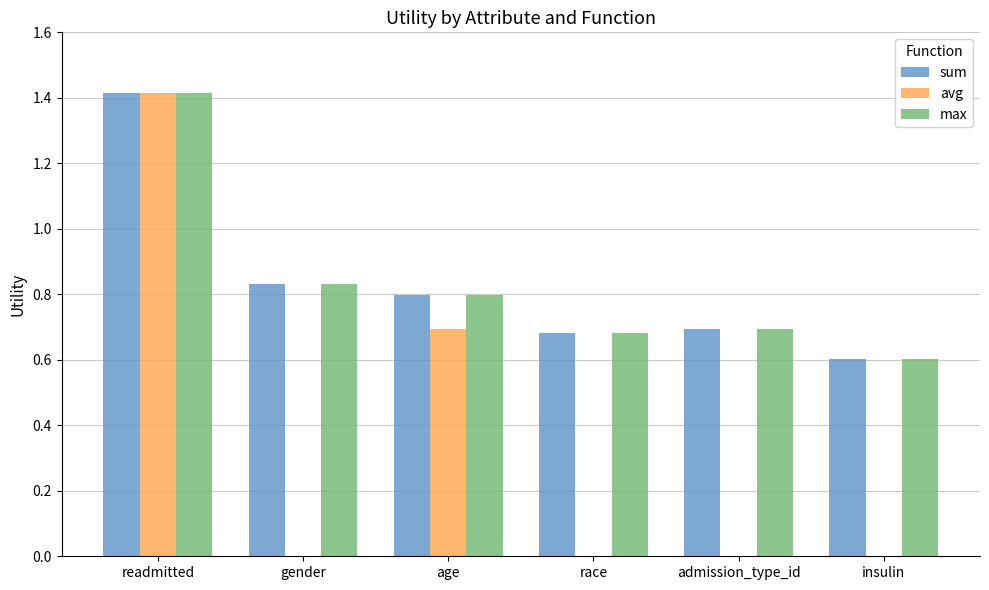

What are all the series names shown in the legend?

sum, avg, max